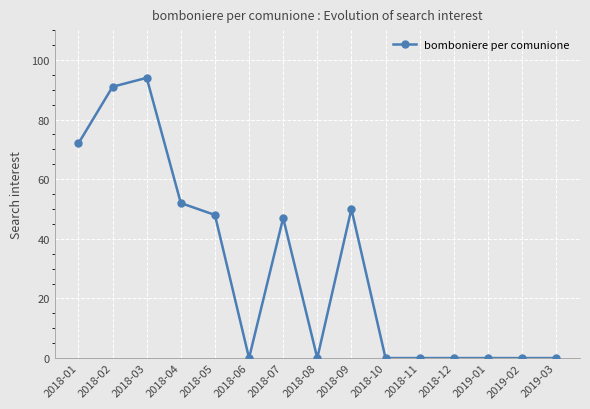

What position from the right is 2018-12?

4